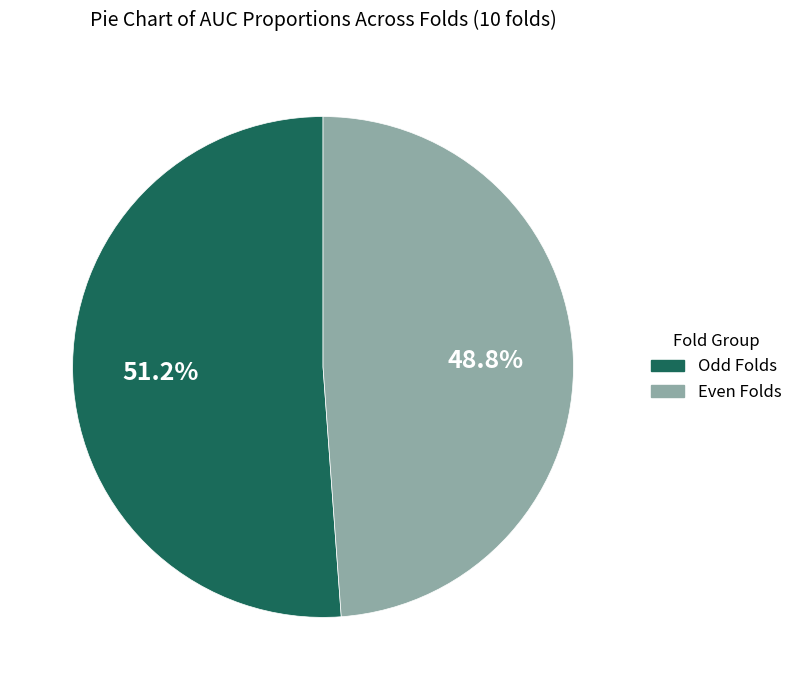

Is there a majority slice in this chart?

Yes